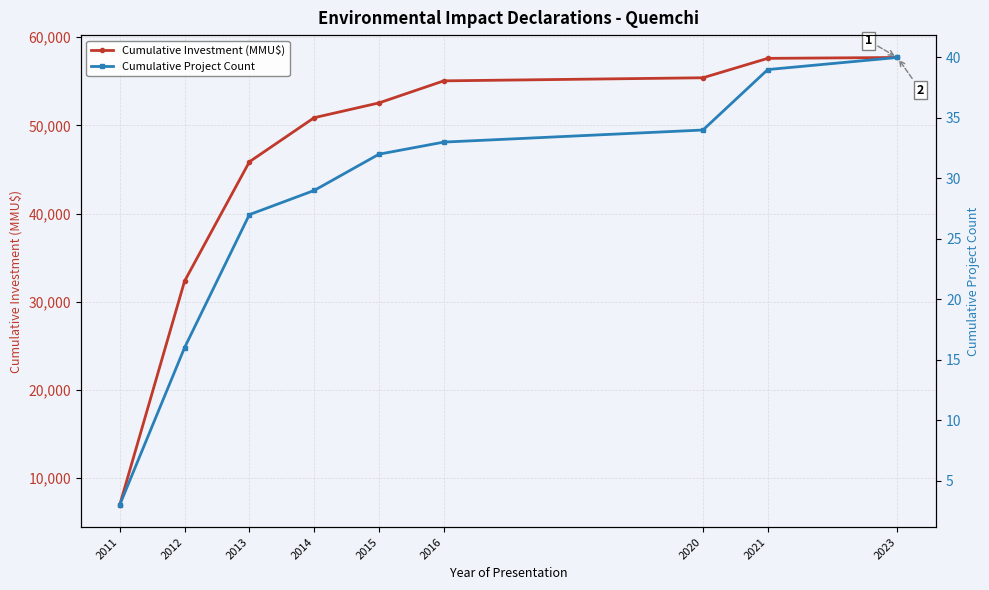

What is the difference between the Cumulative Project Count values at 2016 and 2011?

30